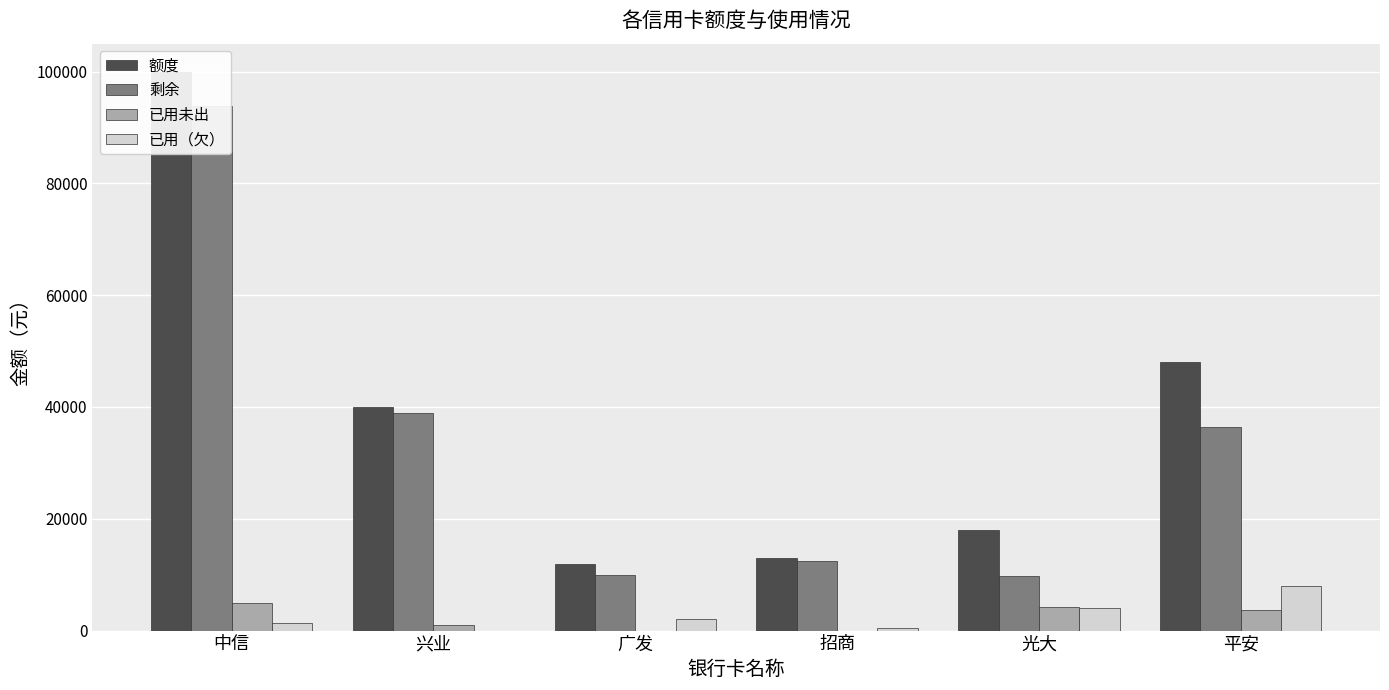

Reading left to right, transcribe all the data shown in this chart.

额度: 中信=100000.0	兴业=40000.0	广发=12000.0	招商=13000.0	光大=18000.0	平安=48000.0
剩余: 中信=93767.9	兴业=39000.0	广发=9891.0	招商=12500.0	光大=9791.4	平安=36373.2
已用未出: 中信=4962.0	兴业=1000.0	广发=0.0	招商=0.0	光大=4207.8	平安=3709.0
已用（欠）: 中信=1270.1	兴业=0.0	广发=2109.0	招商=500.0	光大=4000.9	平安=7917.8